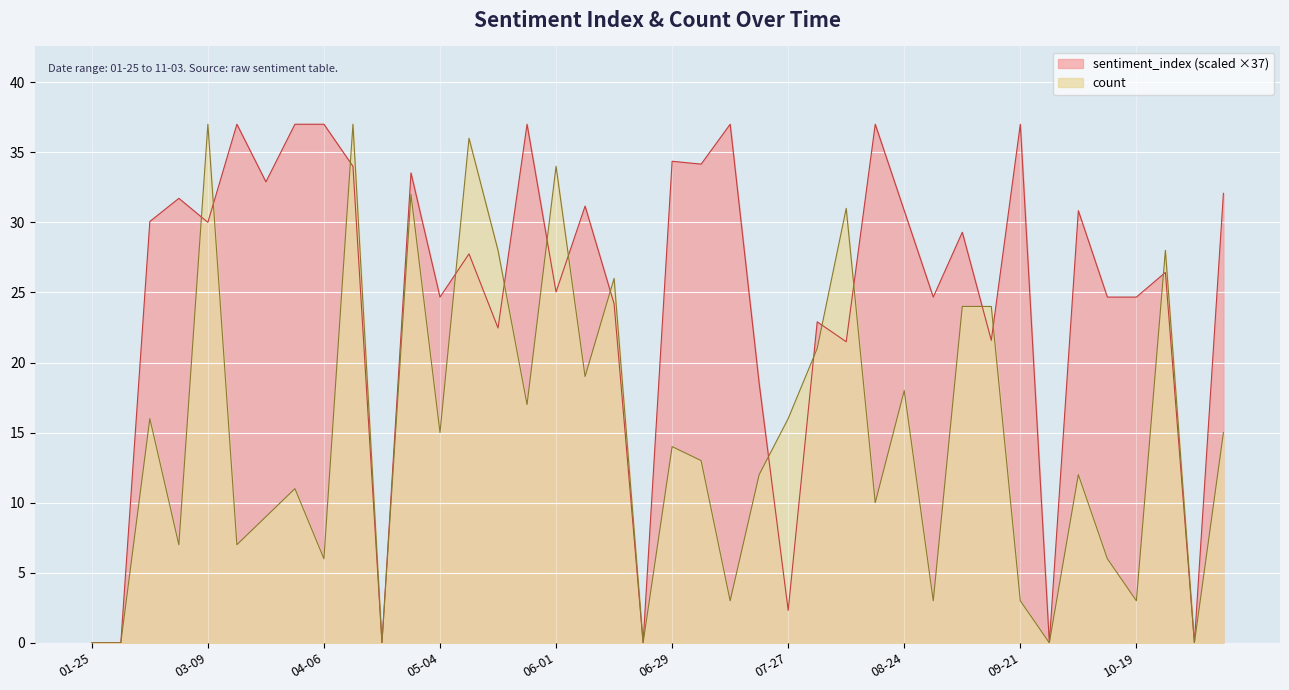

Is it true that count equals 7.0 at 03-16?

True